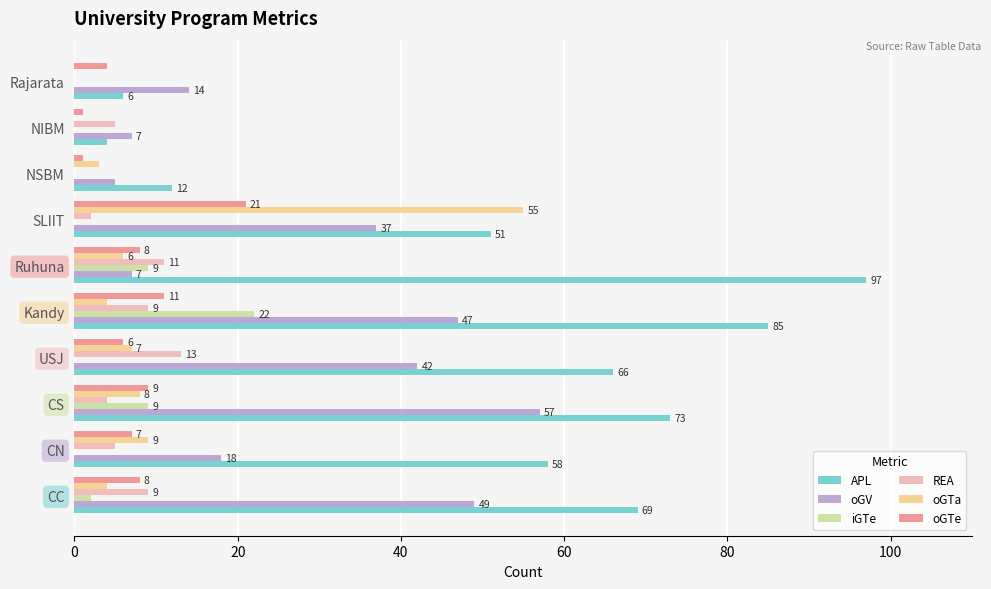

Is it true that REA equals 7 at NSBM?

False